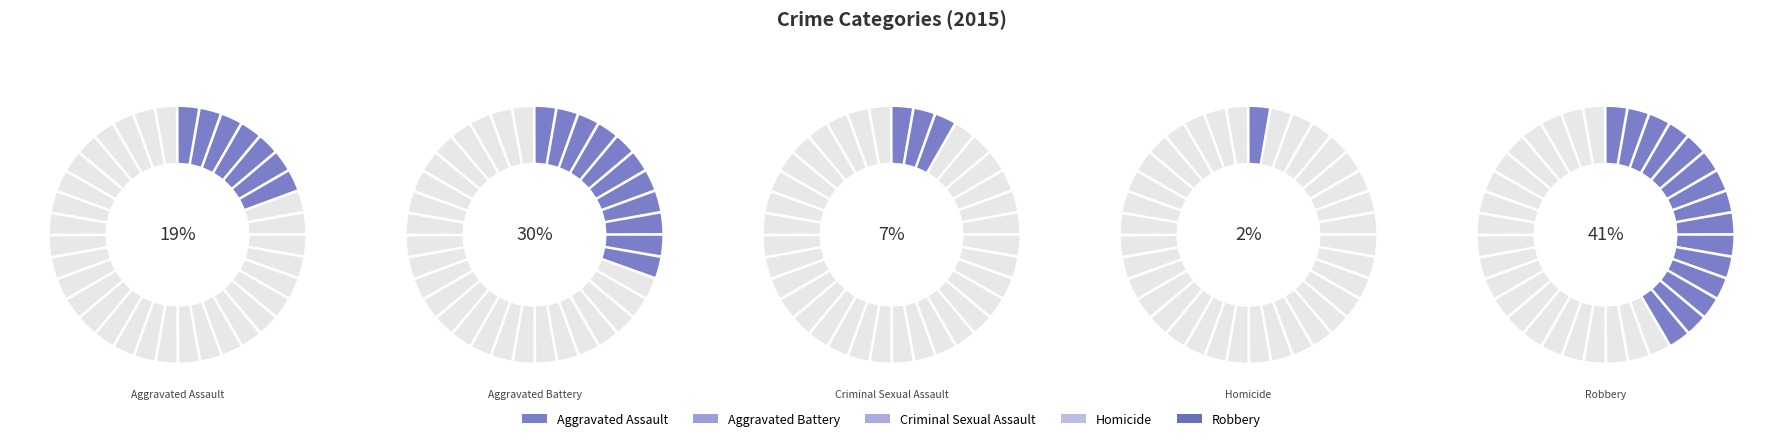

Between Aggravated Battery and Criminal Sexual Assault, which is larger?

Aggravated Battery